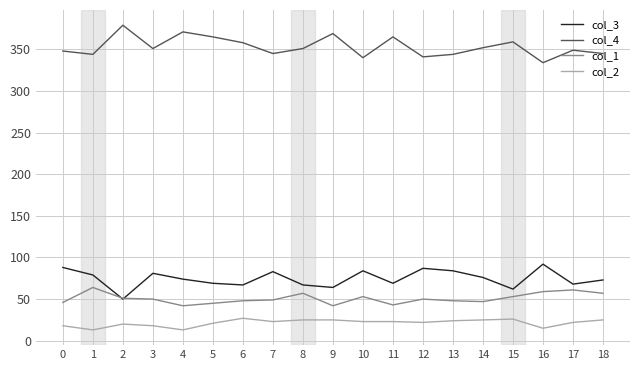

What is the difference between the highest and lowest values at 5?

344